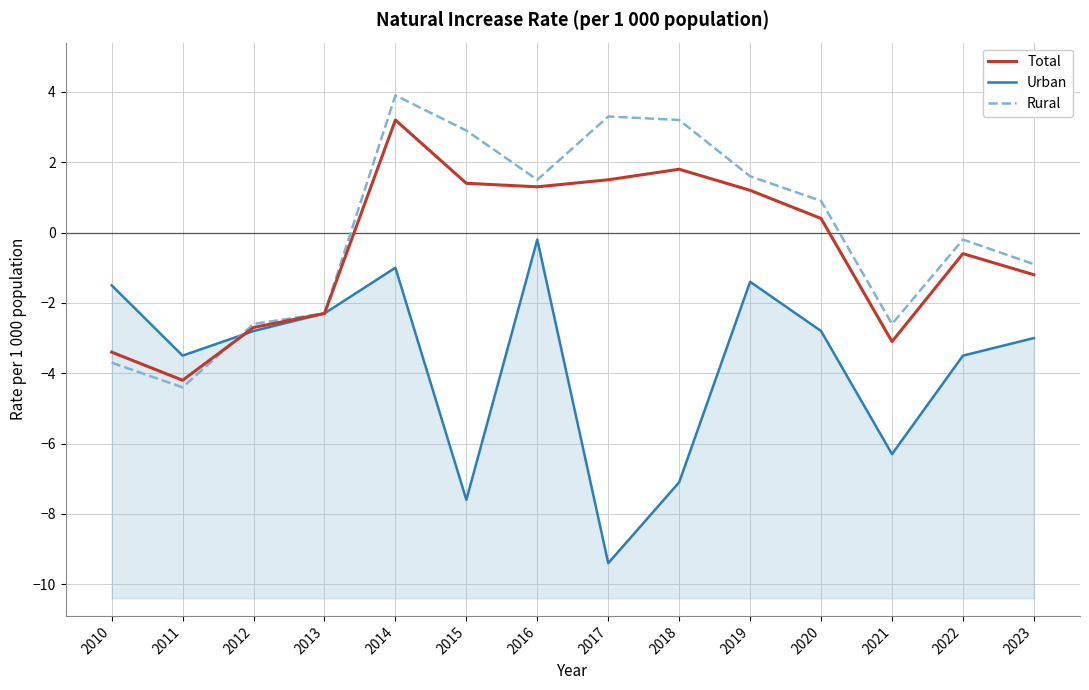

Which series changed the most between 2011 and 2016?

Rural